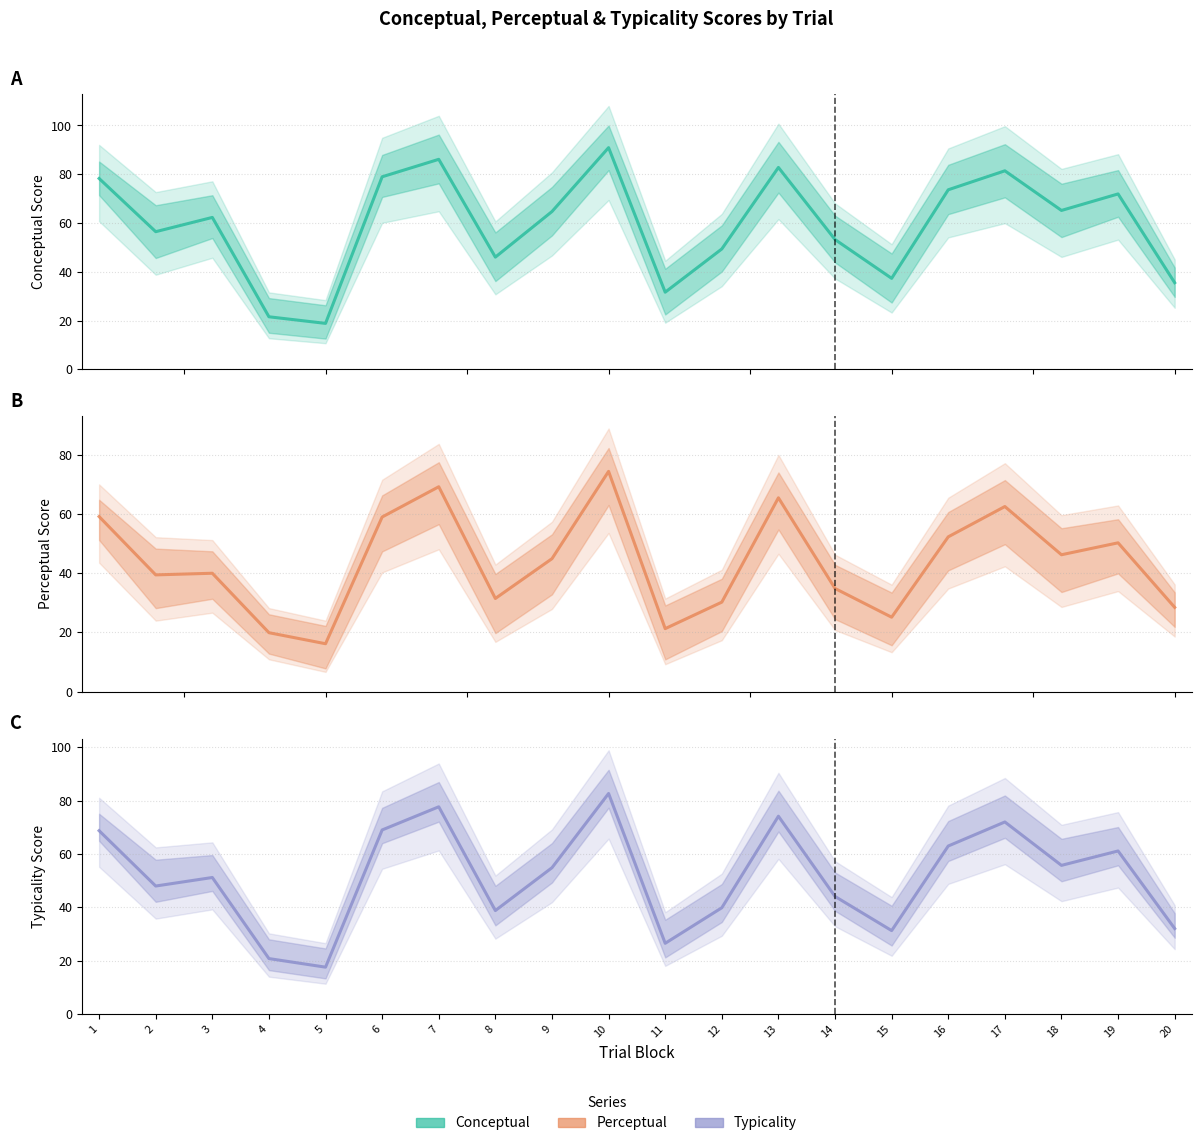

Is this an area chart (filled region under the line)?

No